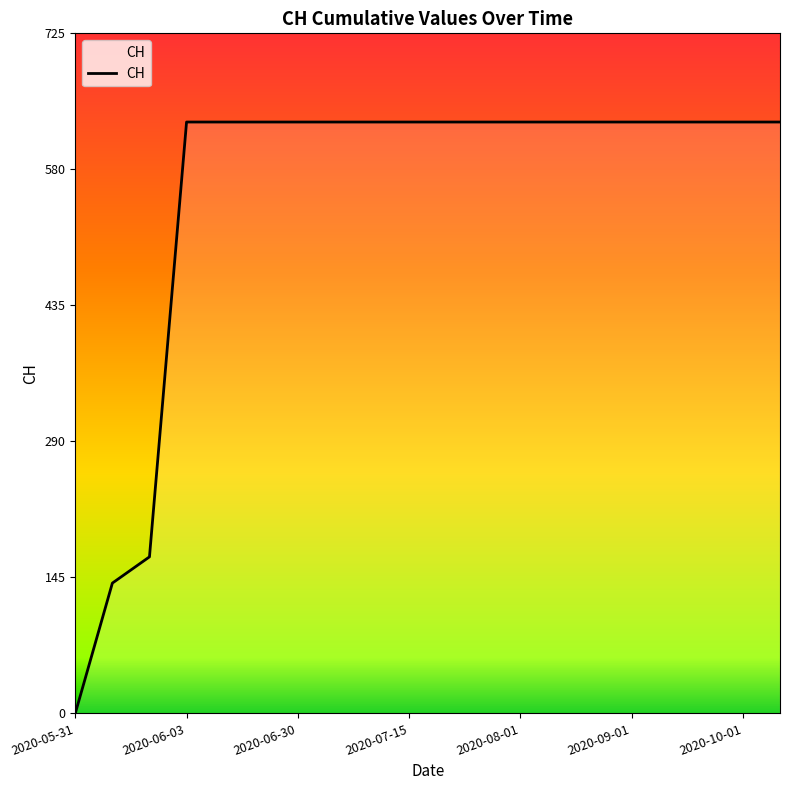

What is the maximum value shown in the chart?

631